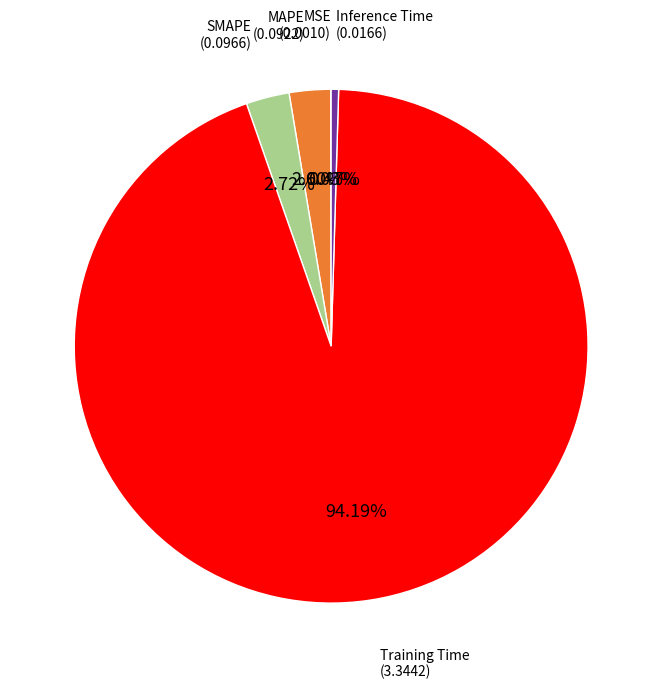

Which category has the biggest portion of the pie?

Training Time